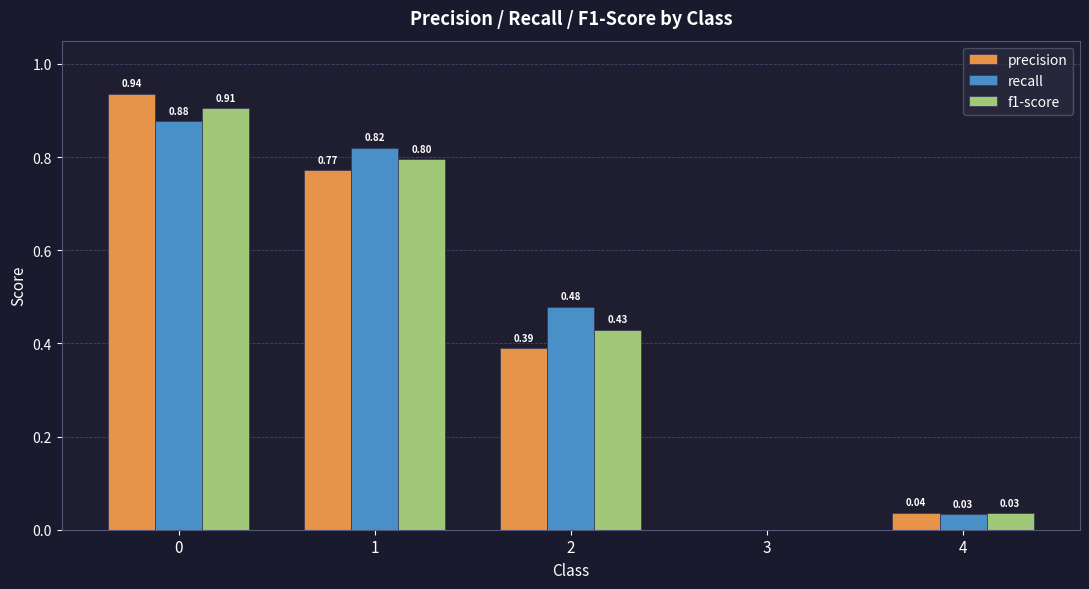

What is the sum of all precision values?

2.1